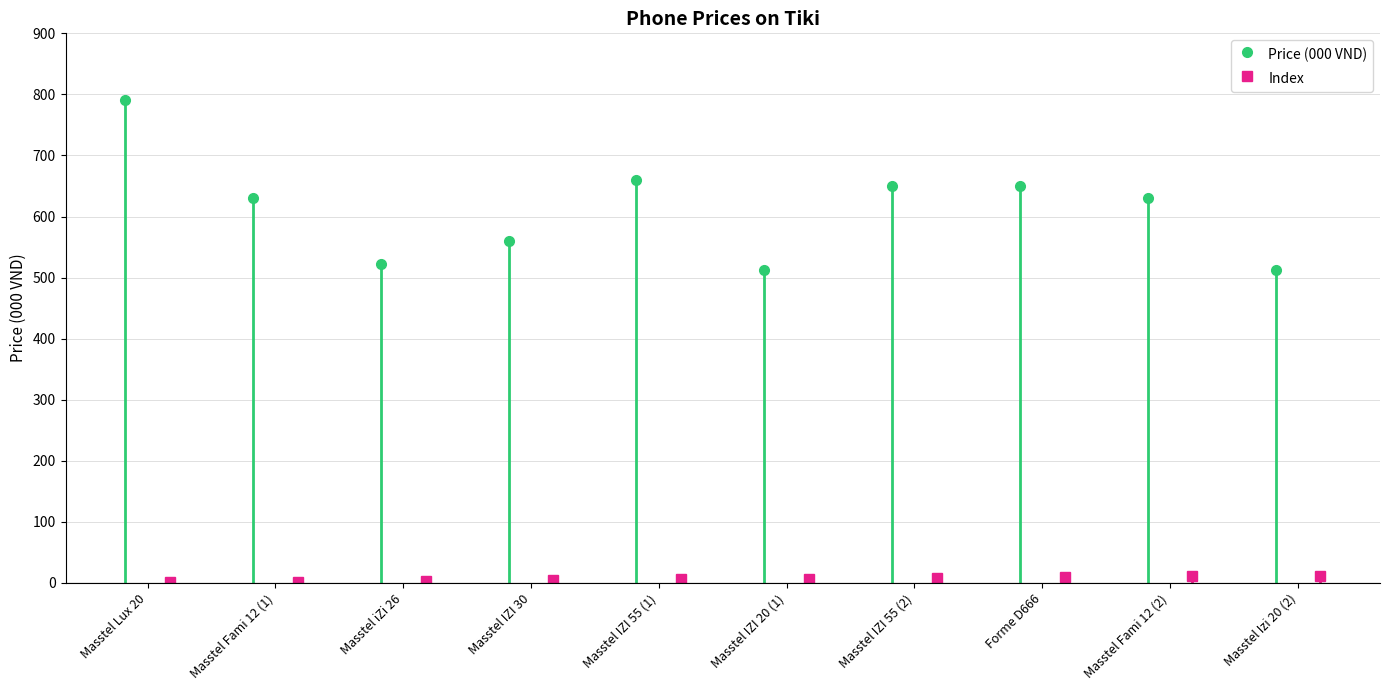

True or false: Price (000 VND) and Index cross at least once.

False